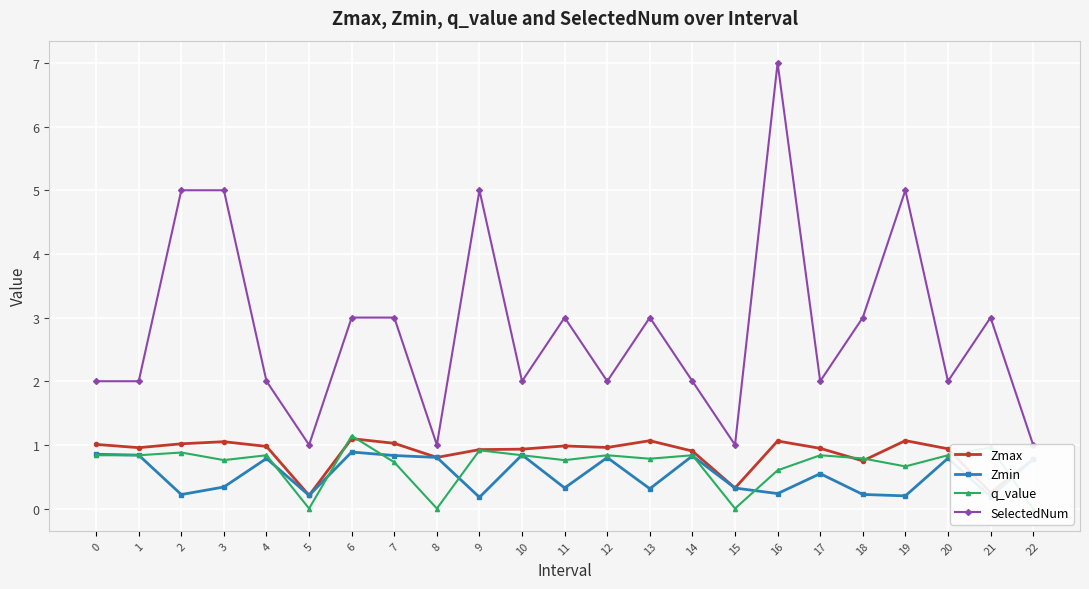

True or false: Zmax has more than 2 interior local peaks.

True